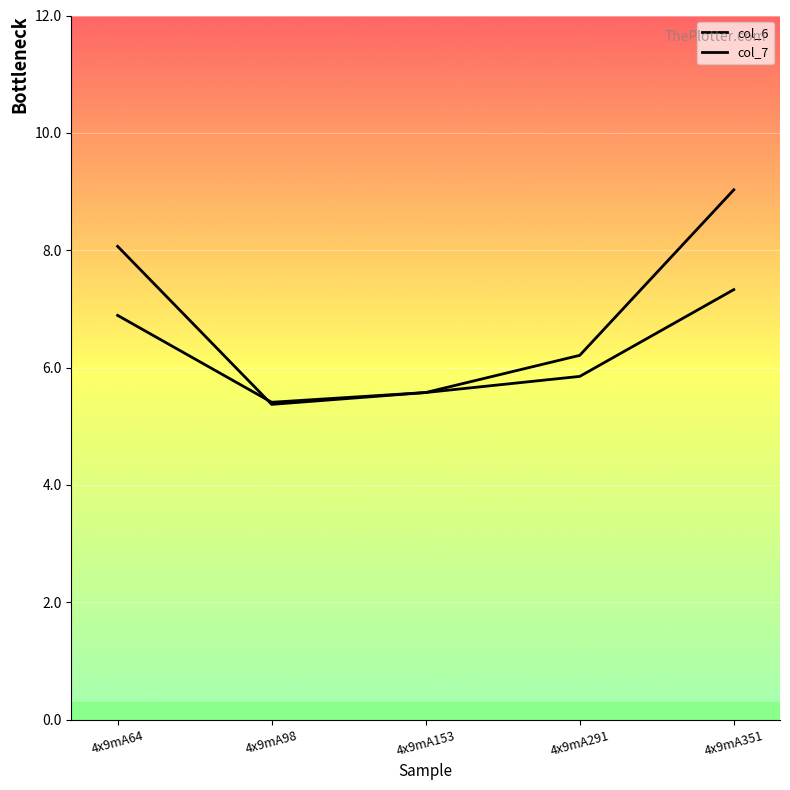

Which has a higher value, 4x9mA153 or 4x9mA98?

4x9mA153